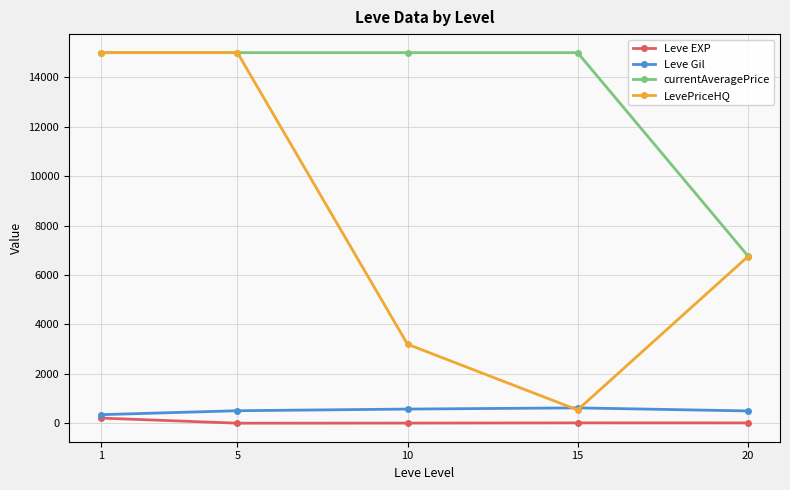

In LevePriceHQ, how many points are lower than both neighbors (excluding endpoints)?

1